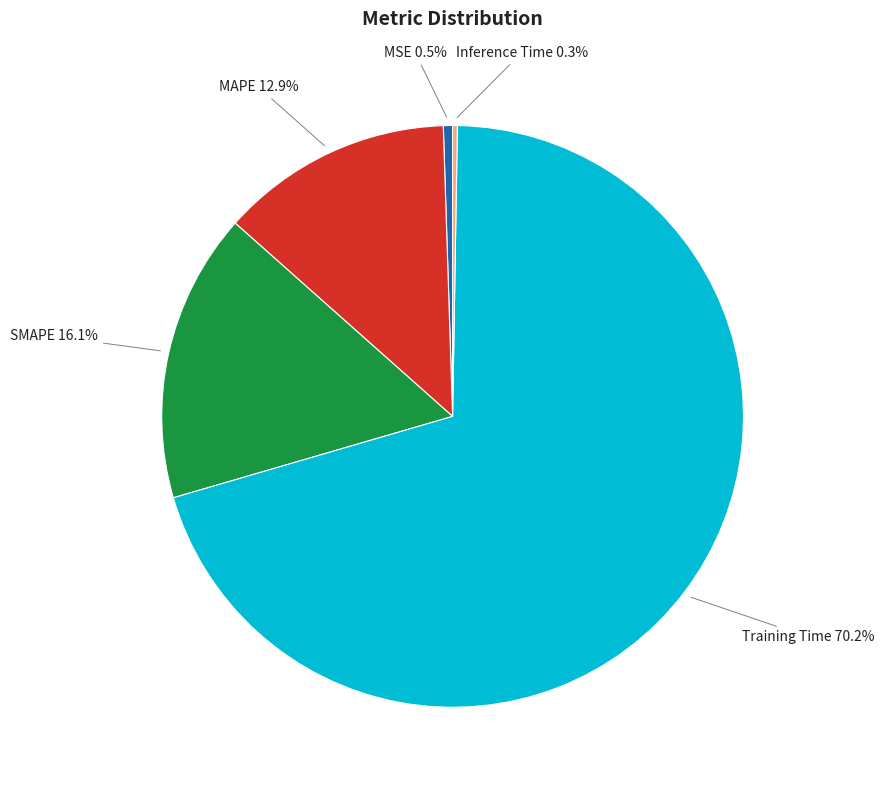

Which category has the biggest portion of the pie?

Training Time